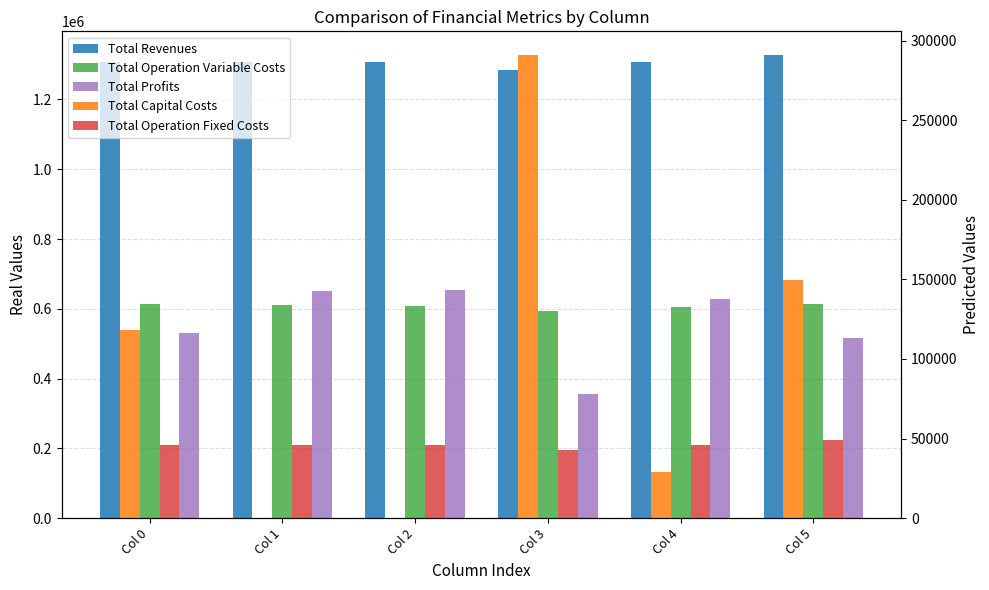

How many data points does each series have?

6